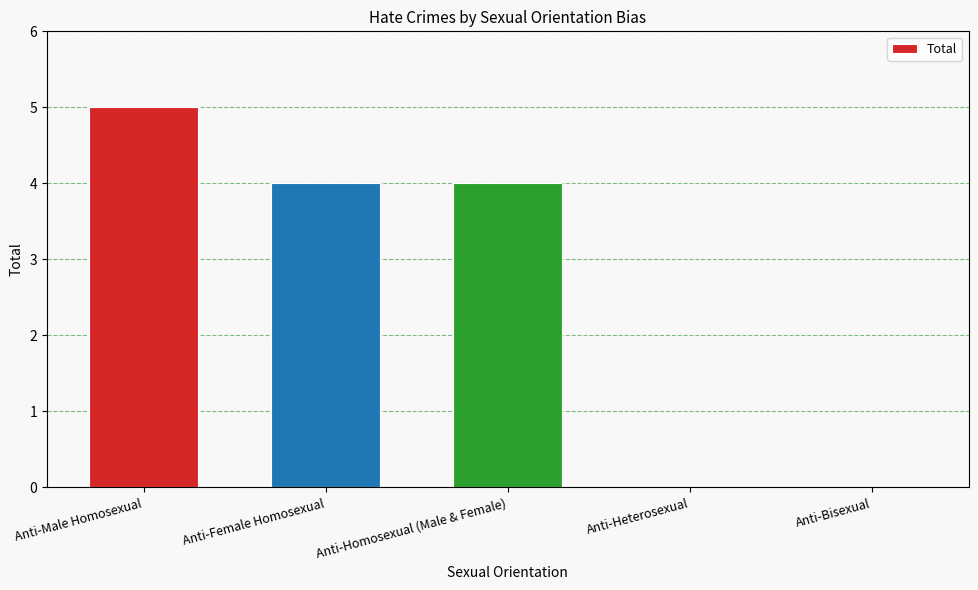

What is the change in value from Anti-Homosexual (Male & Female) to Anti-Bisexual?

-4